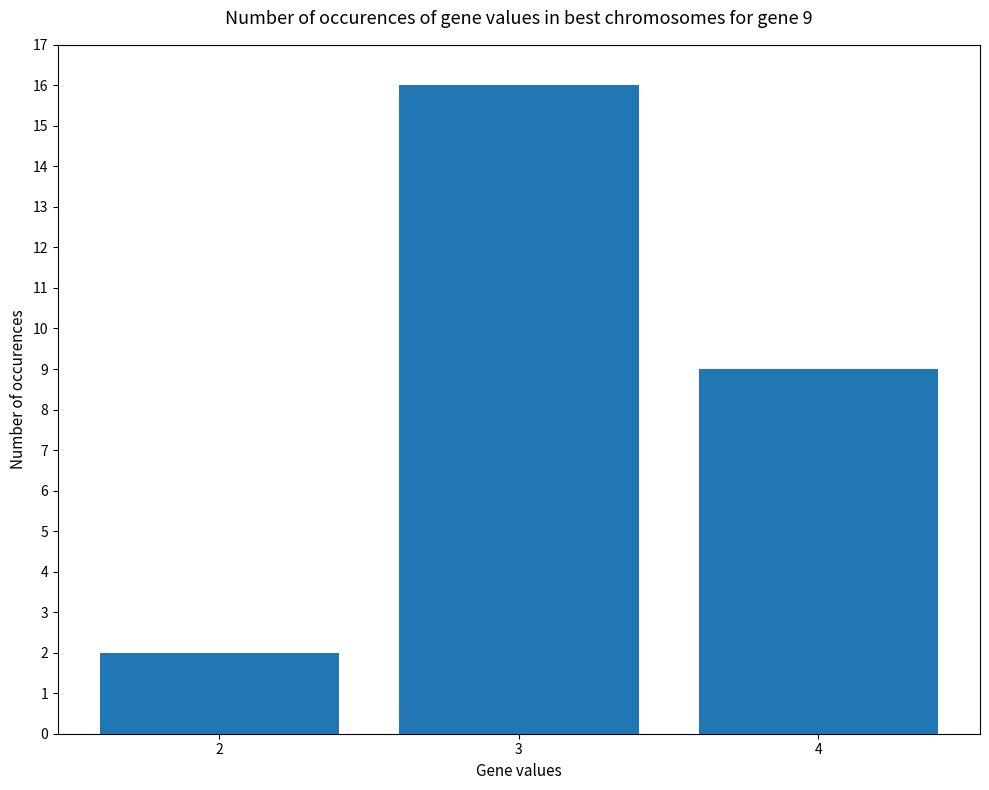

What is the greatest value displayed?

16